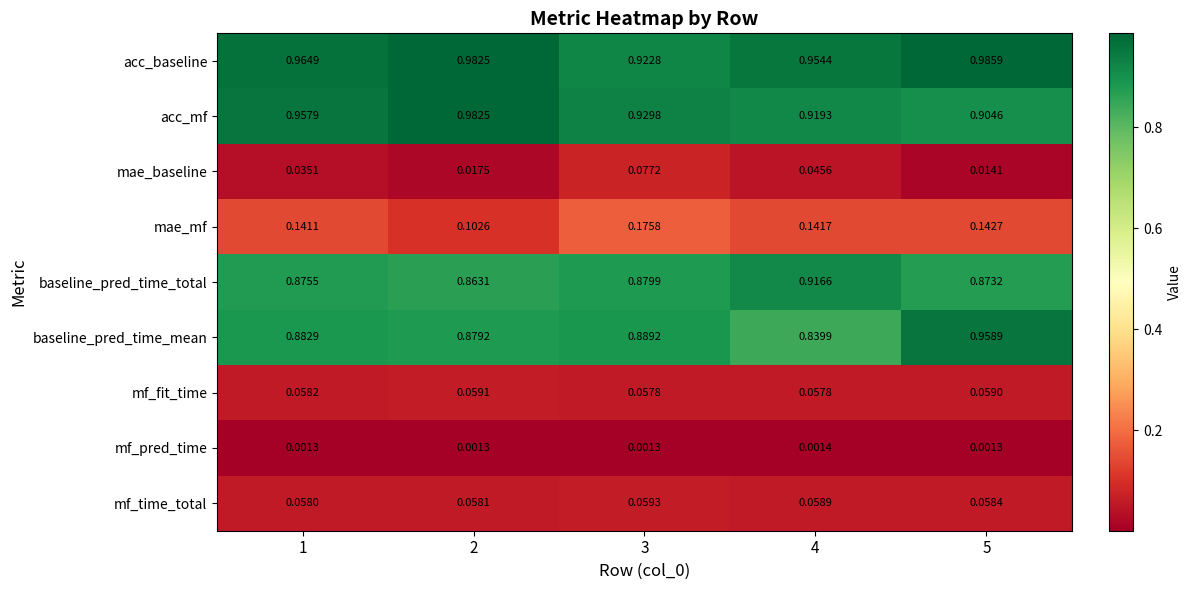

Which series has the widest spread of values?

baseline_pred_time_mean